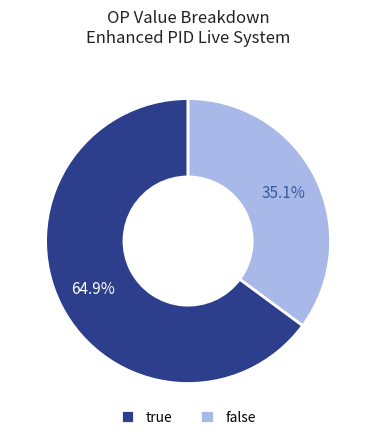

Approximately how many times larger is the value at false compared to true?

0.5